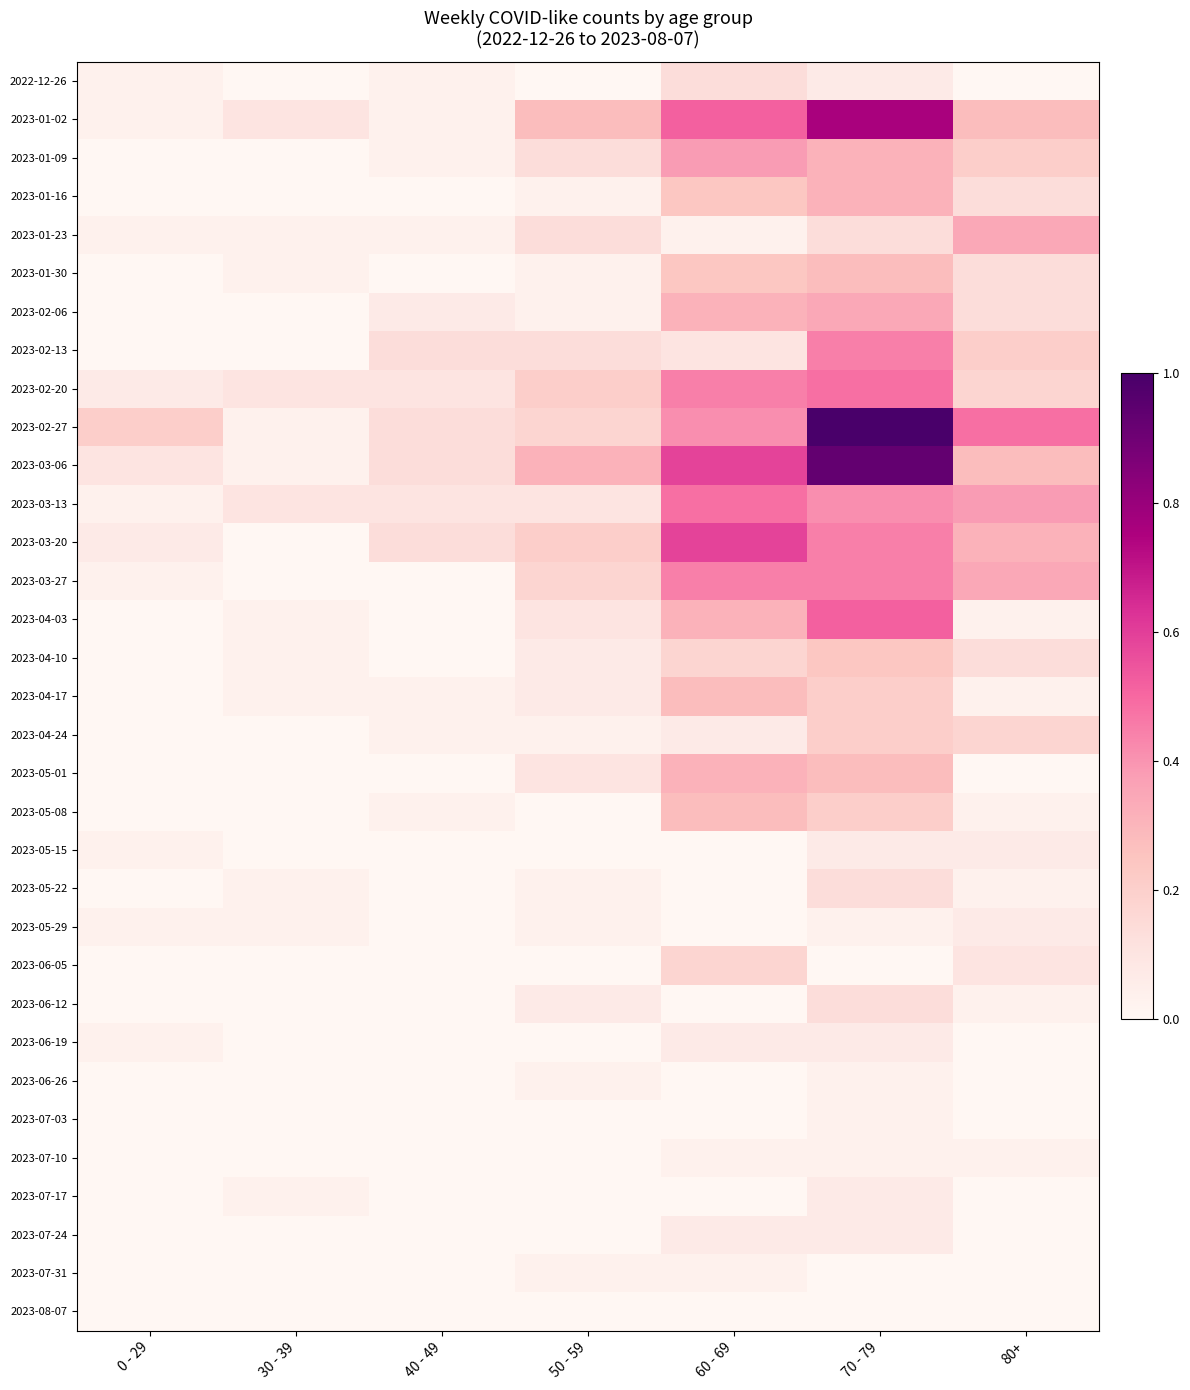

What is the total value across all series at 80+?

4.2